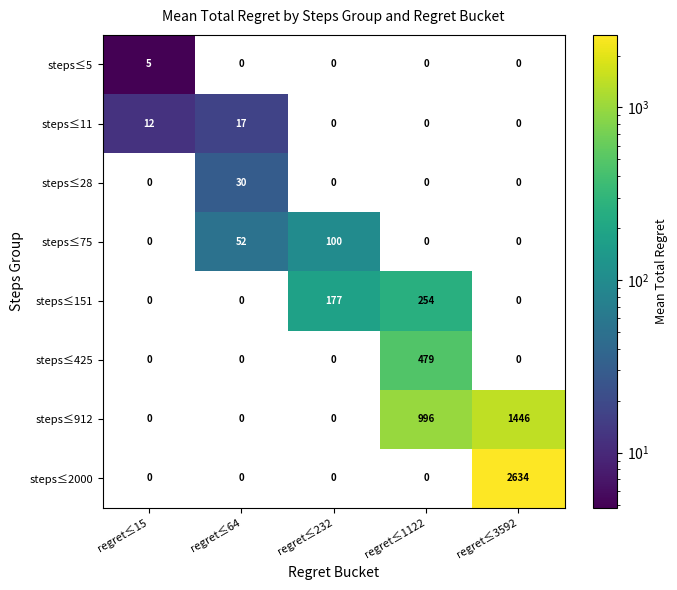

List the series in order of their peak value, highest first.

steps≤2000, steps≤912, steps≤425, steps≤151, steps≤75, steps≤28, steps≤11, steps≤5